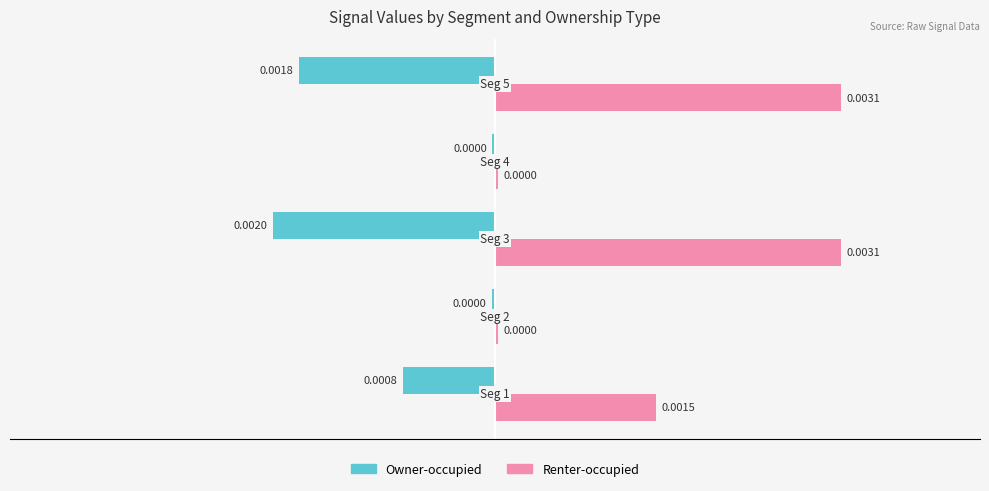

Which series has the largest total across all categories?

Renter-occupied